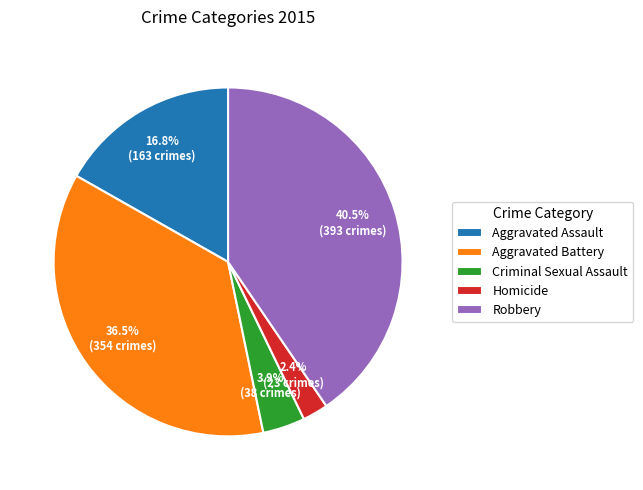

Rank the categories by value from lowest to highest.

Homicide, Criminal Sexual Assault, Aggravated Assault, Aggravated Battery, Robbery